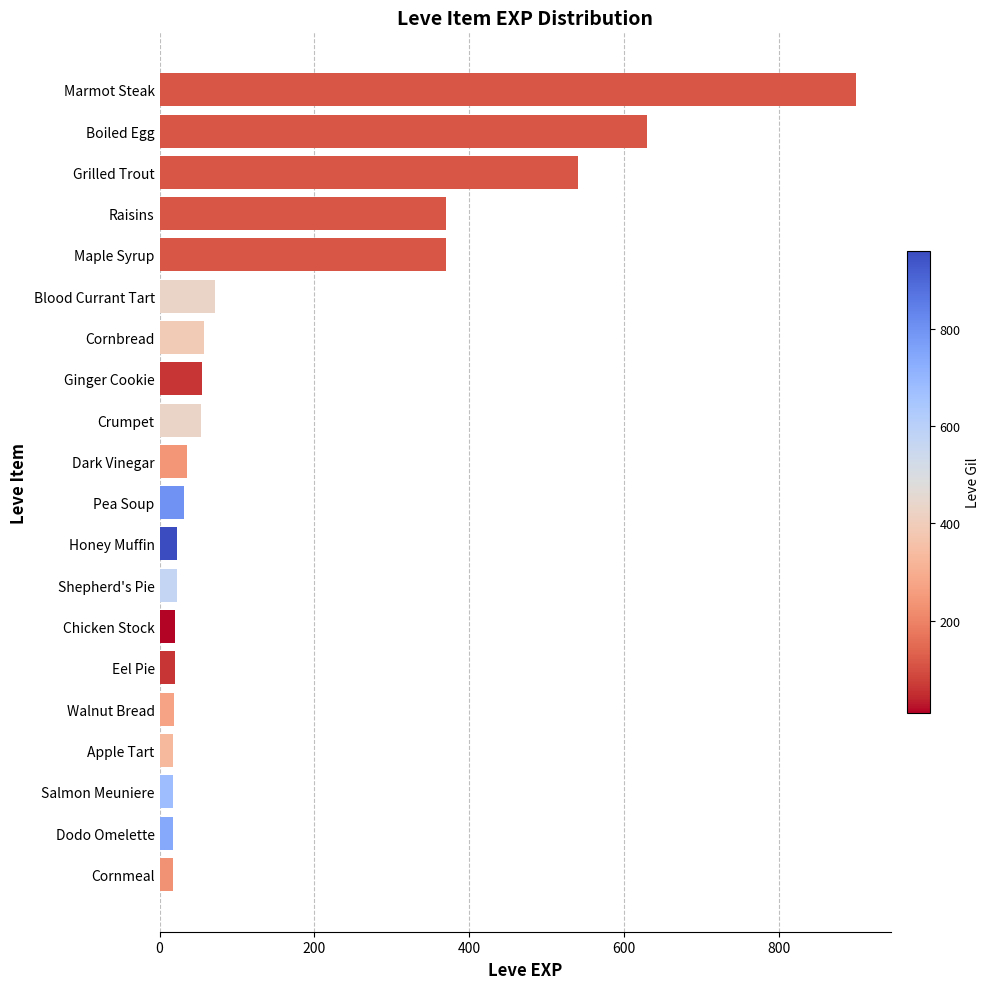

What is the ratio of the value at Marmot Steak to the value at Shepherd's Pie?

40.9